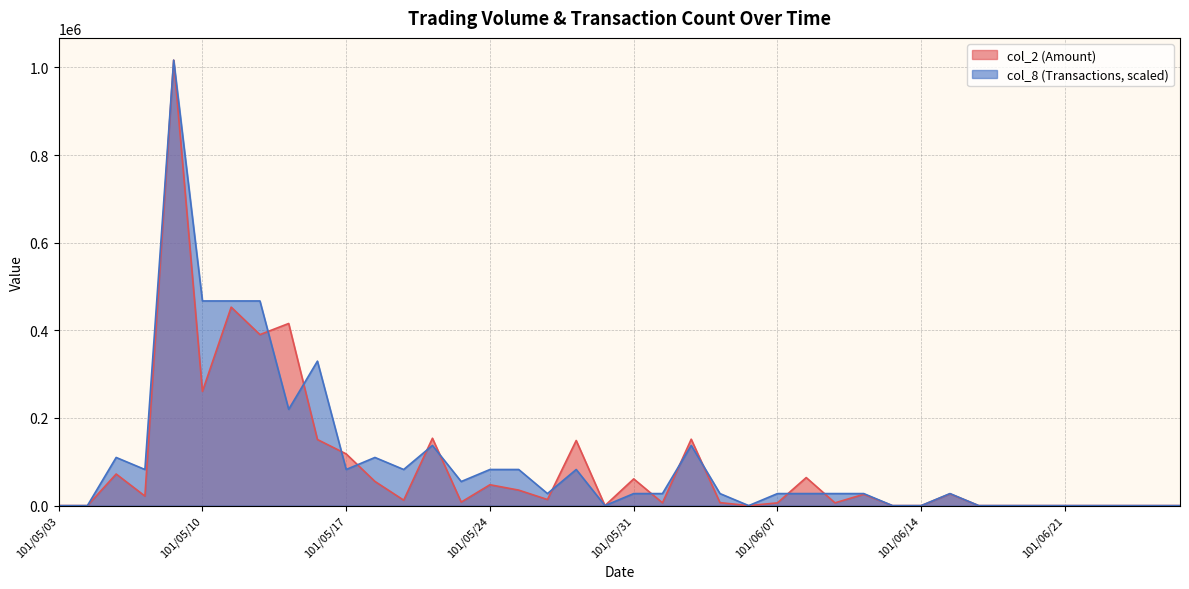

The value of col_8 at 101/05/14 is 756796.7. True or false?

False